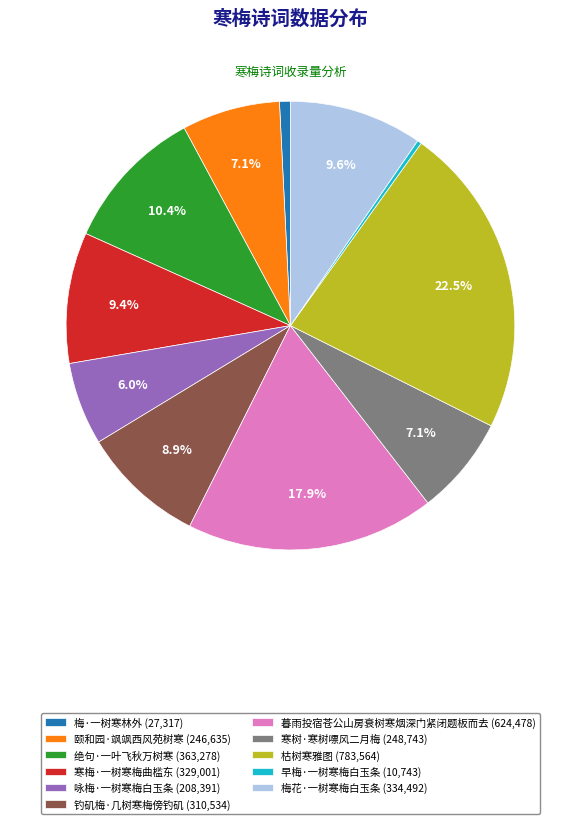

What percentage do 梅花·一树寒梅白玉条 (334,492) and 颐和园·飒飒西风苑树寒 (246,635) together represent?

16.7%